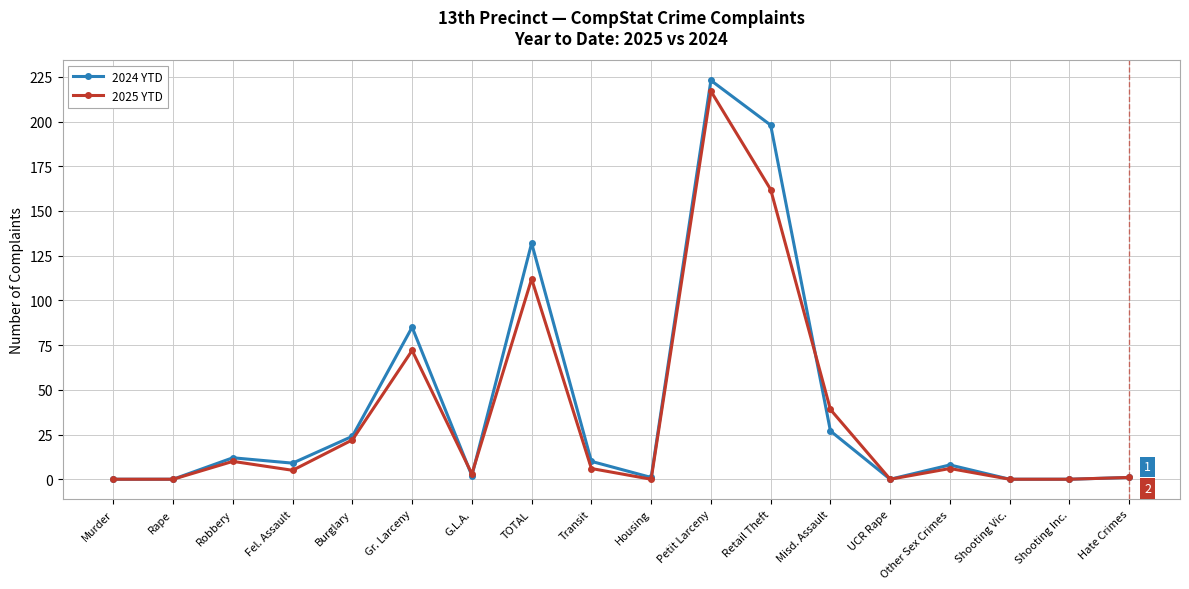

Reading left to right, transcribe all the data shown in this chart.

2024 YTD: Murder=0	Rape=0	Robbery=12	Fel. Assault=9	Burglary=24	Gr. Larceny=85	G.L.A.=2	TOTAL=132	Transit=10	Housing=1	Petit Larceny=223	Retail Theft=198	Misd. Assault=27	UCR Rape=0	Other Sex Crimes=8	Shooting Vic.=0	Shooting Inc.=0	Hate Crimes=1
2025 YTD: Murder=0	Rape=0	Robbery=10	Fel. Assault=5	Burglary=22	Gr. Larceny=72	G.L.A.=3	TOTAL=112	Transit=6	Housing=0	Petit Larceny=217	Retail Theft=162	Misd. Assault=39	UCR Rape=0	Other Sex Crimes=6	Shooting Vic.=0	Shooting Inc.=0	Hate Crimes=1